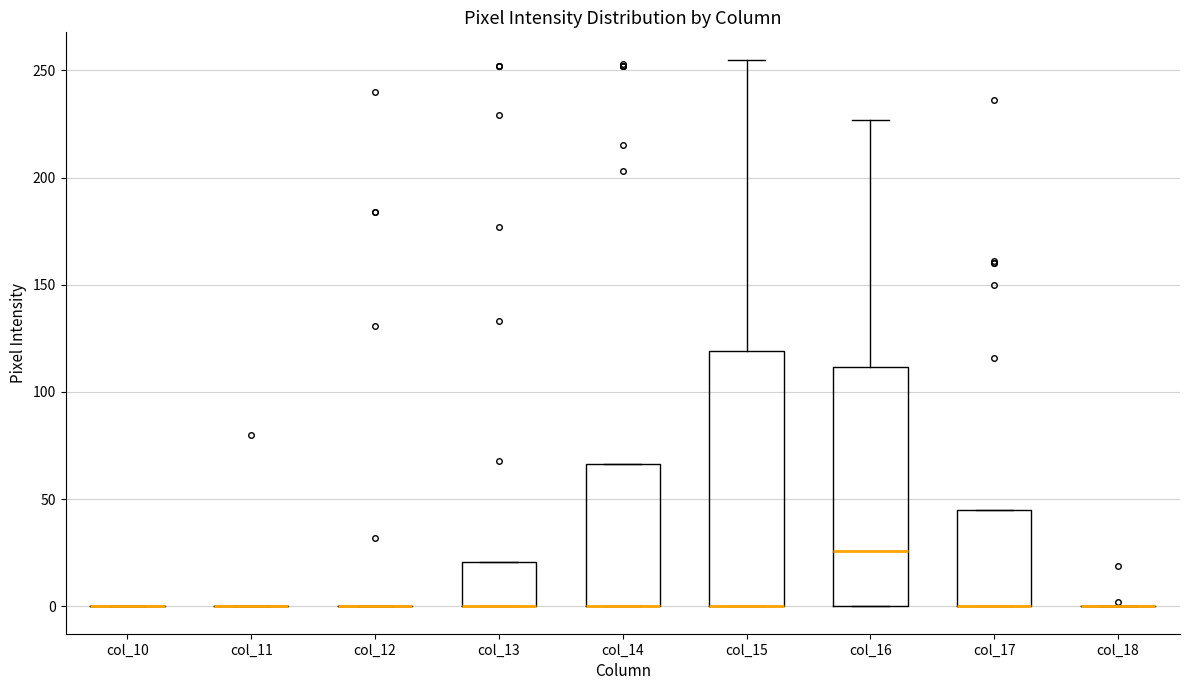

Reading left to right, transcribe this box plot: for each box, give where its median line is, the range the box spans, and where its two whiskers end, as read against the y-axis. The values are not printed on the chart, so give them approximately, as read against the axis.

col_10: box collapsed to a line at 0, whiskers 0 to 0
col_11: box collapsed to a line at 0, whiskers 0 to 0
col_12: box collapsed to a line at 0, whiskers 0 to 0
col_13: median 0 (drawn on the box's lower edge), box 0 to 20, whiskers 0 to 20
col_14: median 0 (drawn on the box's lower edge), box 0 to 65, whiskers 0 to 65
col_15: median 0 (drawn on the box's lower edge), box 0 to 120, whiskers 0 to 255
col_16: median 25, box 0 to 110, whiskers 0 to 225
col_17: median 0 (drawn on the box's lower edge), box 0 to 45, whiskers 0 to 45
col_18: box collapsed to a line at 0, whiskers 0 to 0